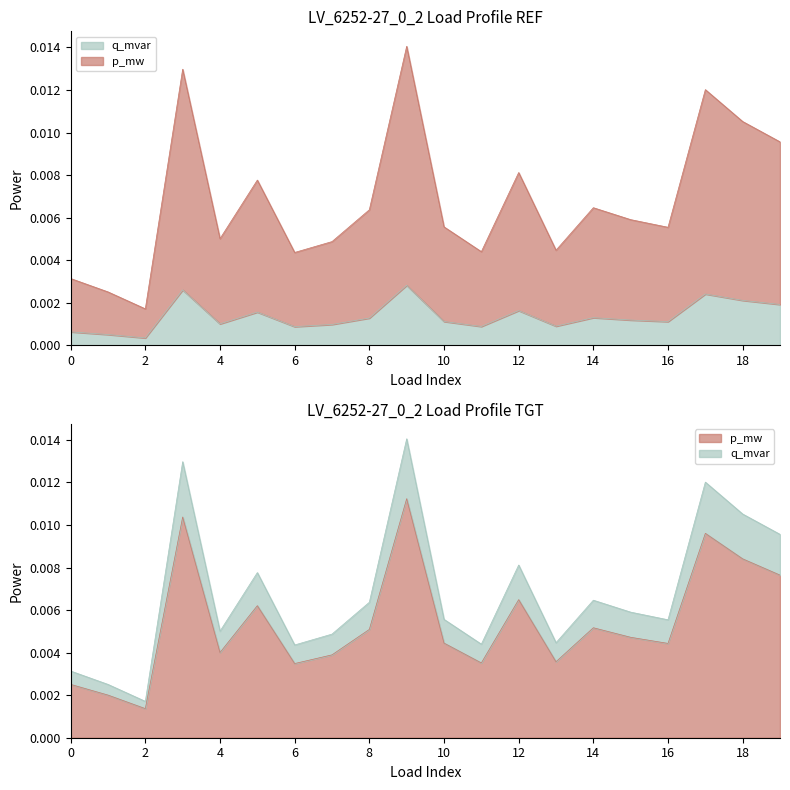

Is it true that p_mw equals 0.0 at 13?

False